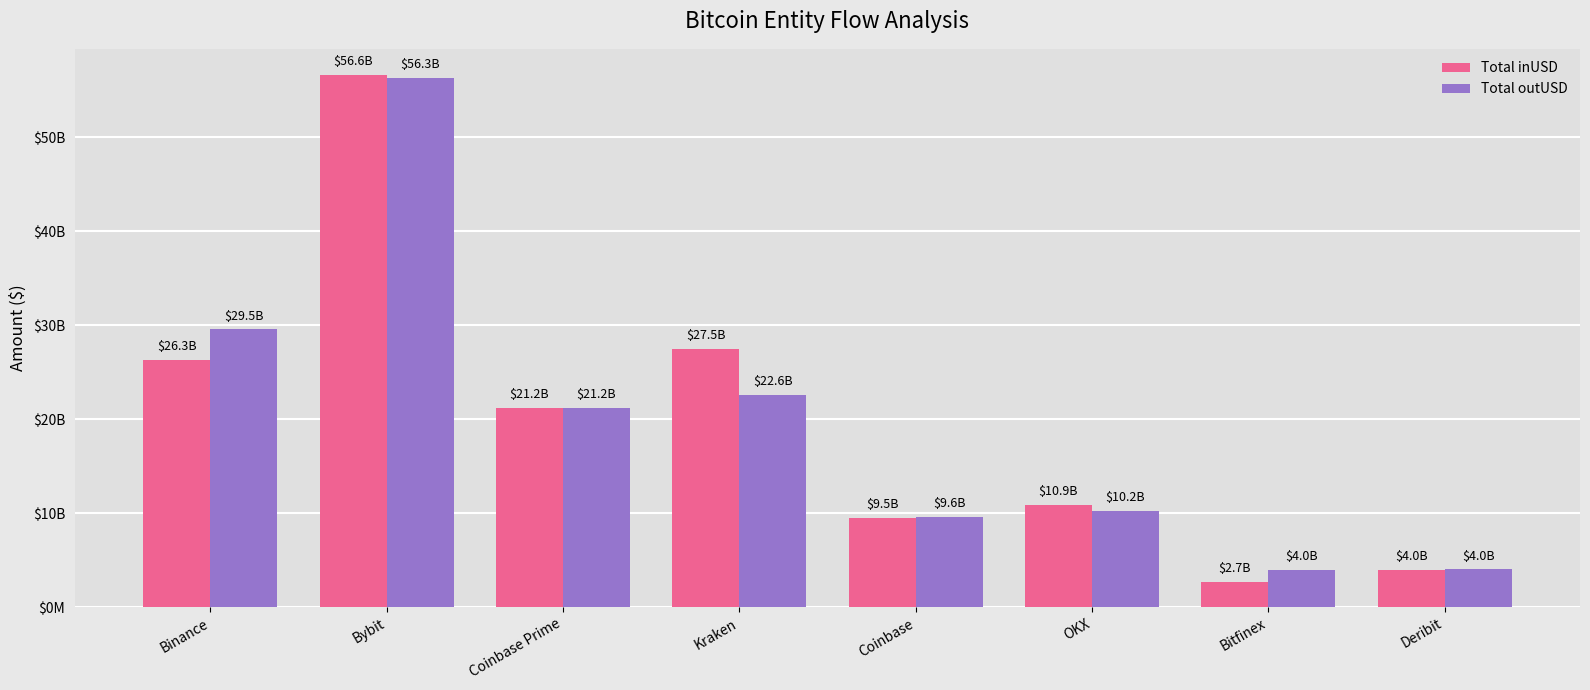

What is the label of the 7th bar from the right?

Bybit